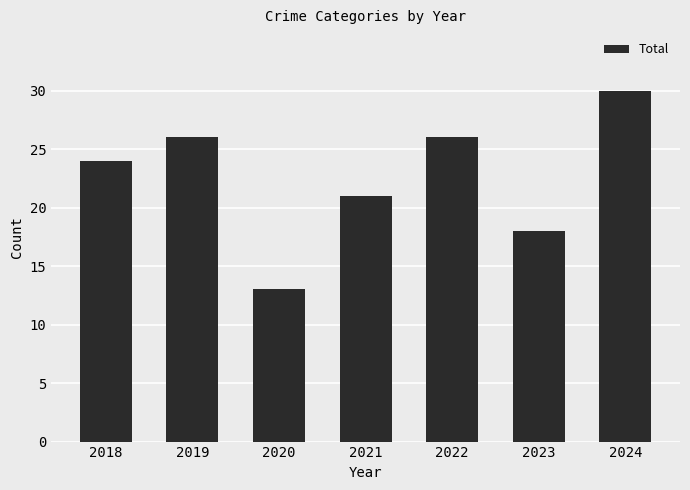

What is the minimum value shown in the chart?

13